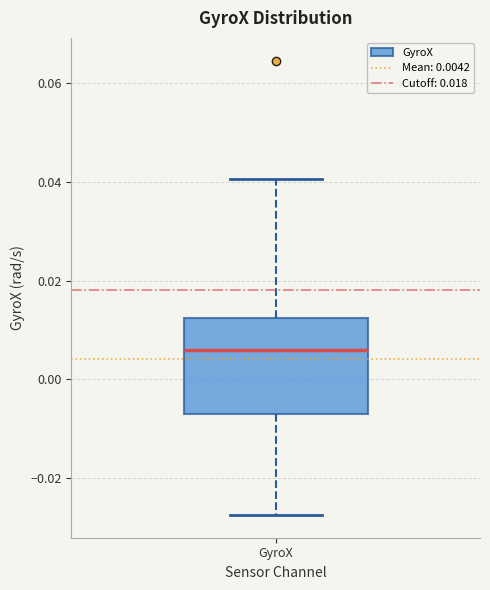

Read this box plot against the y-axis: the position of the median line, the range covered by the box, and the ends of both whiskers. The values are not printed on the chart, so give them approximately, as read against the axis.

median 0.006, box -0.006 to 0.012, whiskers -0.028 to 0.040